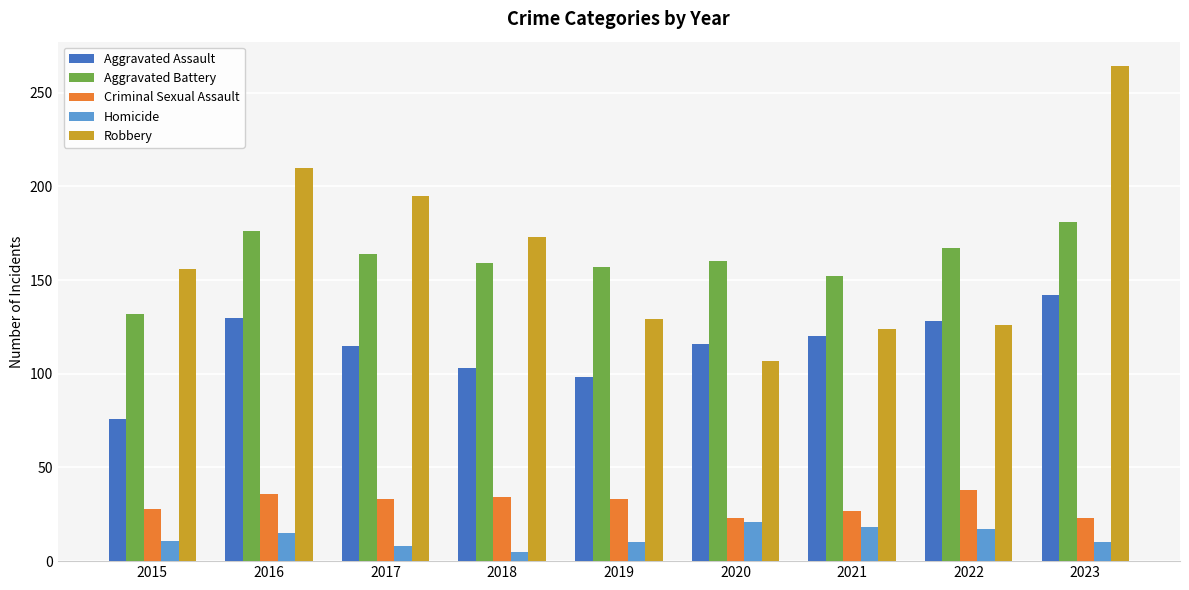

List the series in order of their peak value, highest first.

Robbery, Aggravated Battery, Aggravated Assault, Criminal Sexual Assault, Homicide